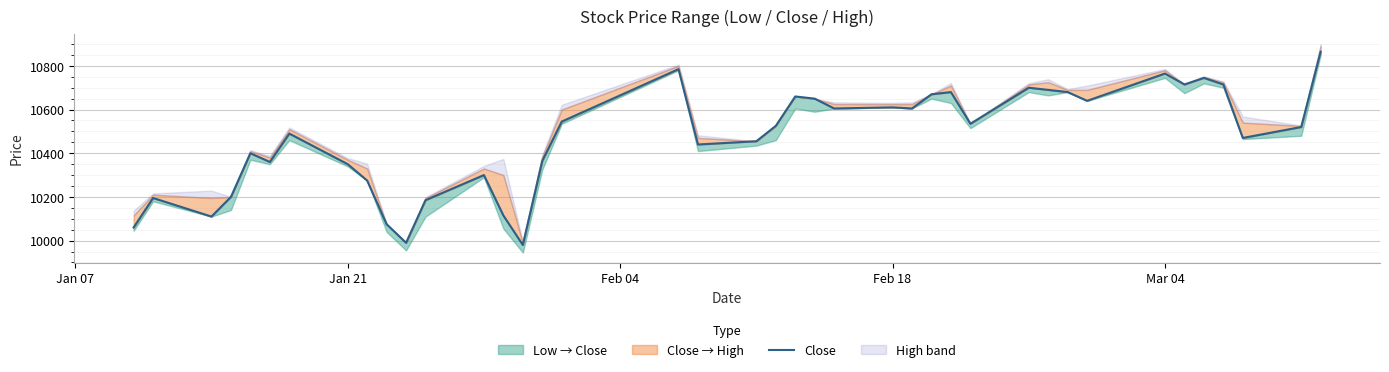

How many interior local valleys (lower than both neighbors) does the data have?

11